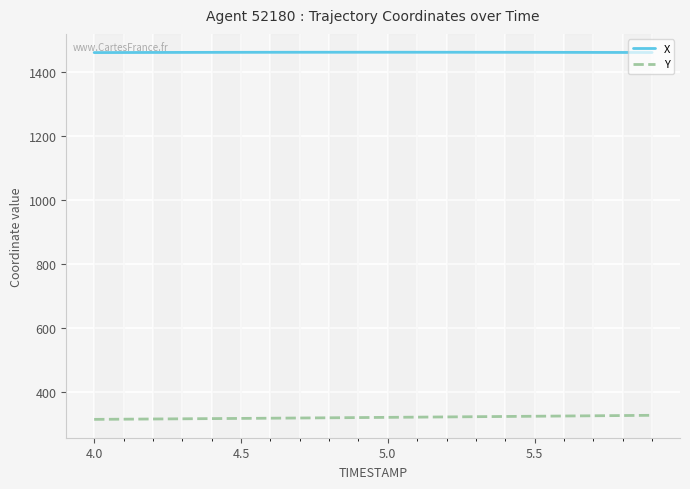

True or false: Y and X intersect in this chart.

False